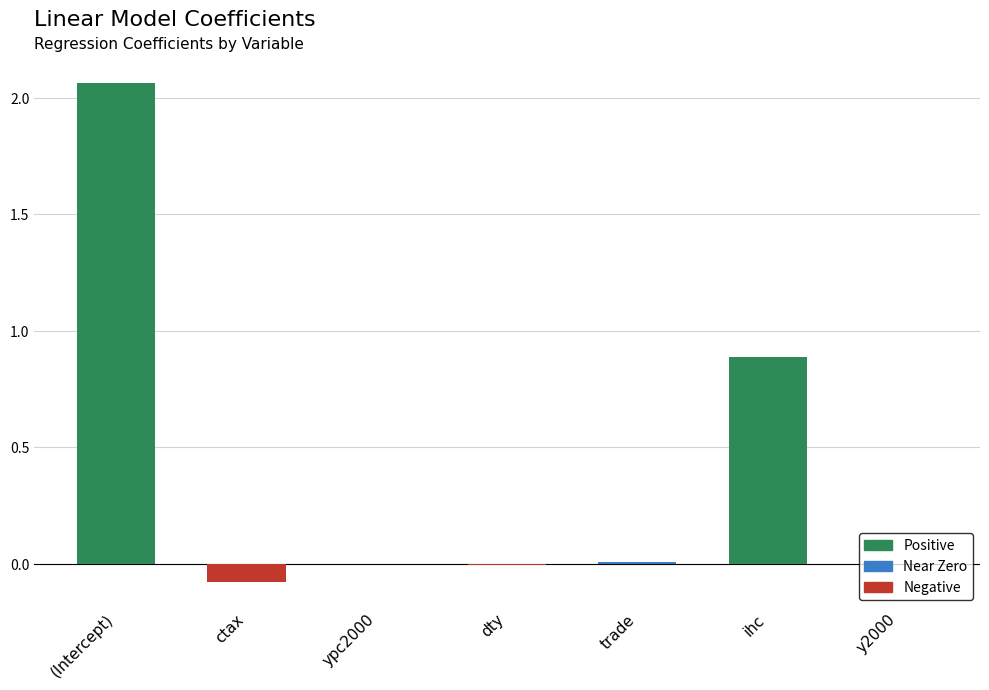

What is the sum of all values?

2.9